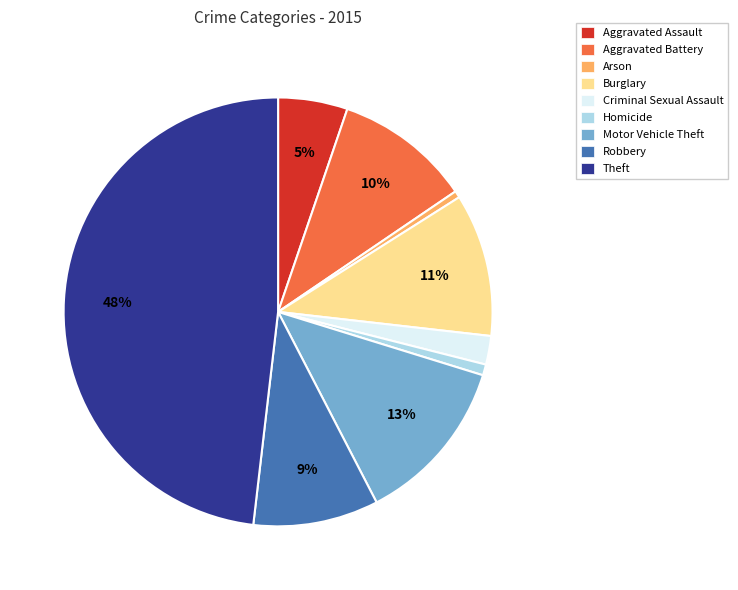

Does Homicide account for over 50% of the chart?

No